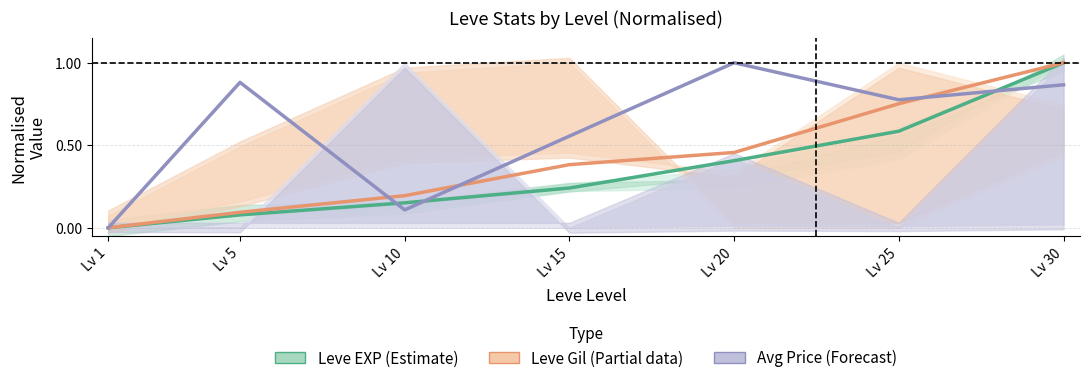

Which series has the largest total across all categories?

Avg Price (Forecast)